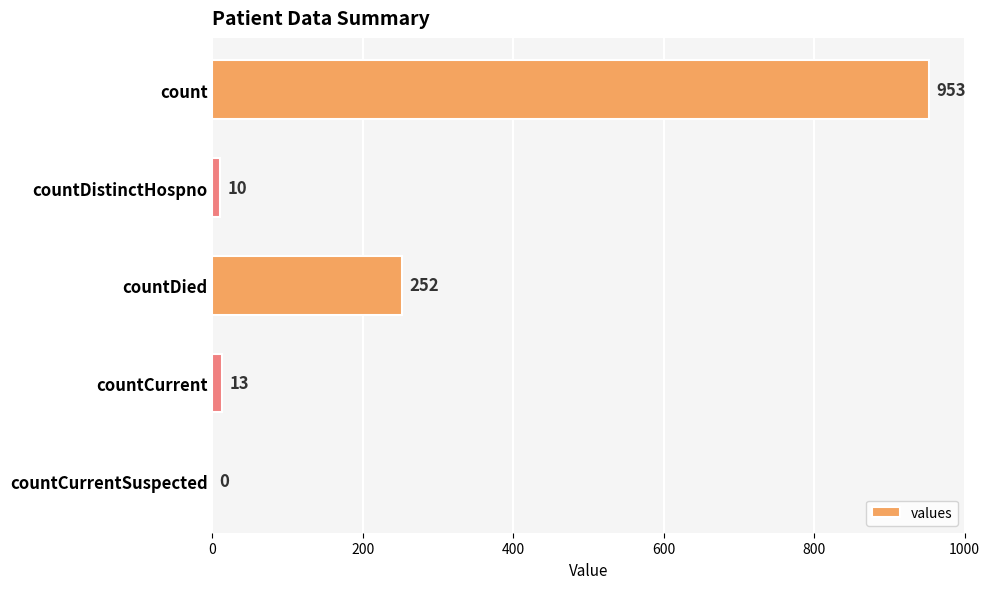

Is it true that the value at countDied is 433?

False